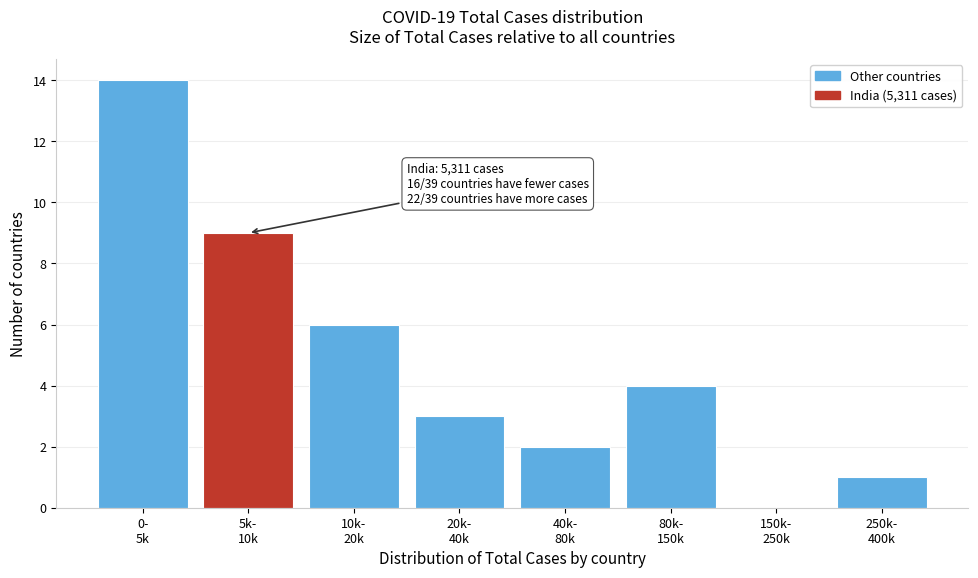

What is the maximum value shown in the chart?

14